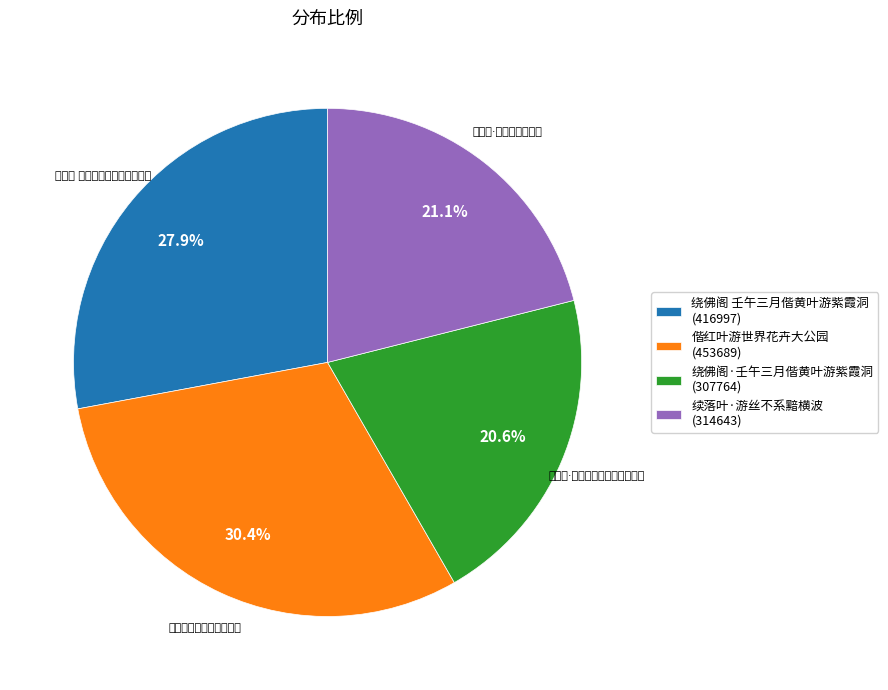

True or false: 续落叶·游丝不系黯横波 accounts for 9% of the total.

False